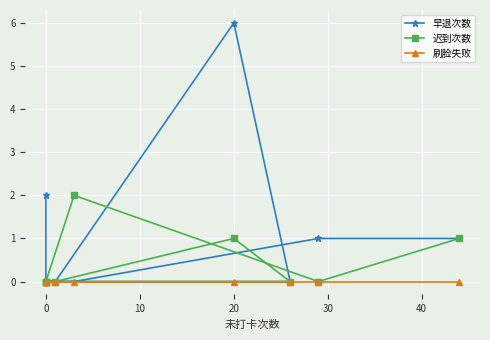

List the series in order of their overall mean, lowest first.

刷脸失败, 迟到次数, 早退次数